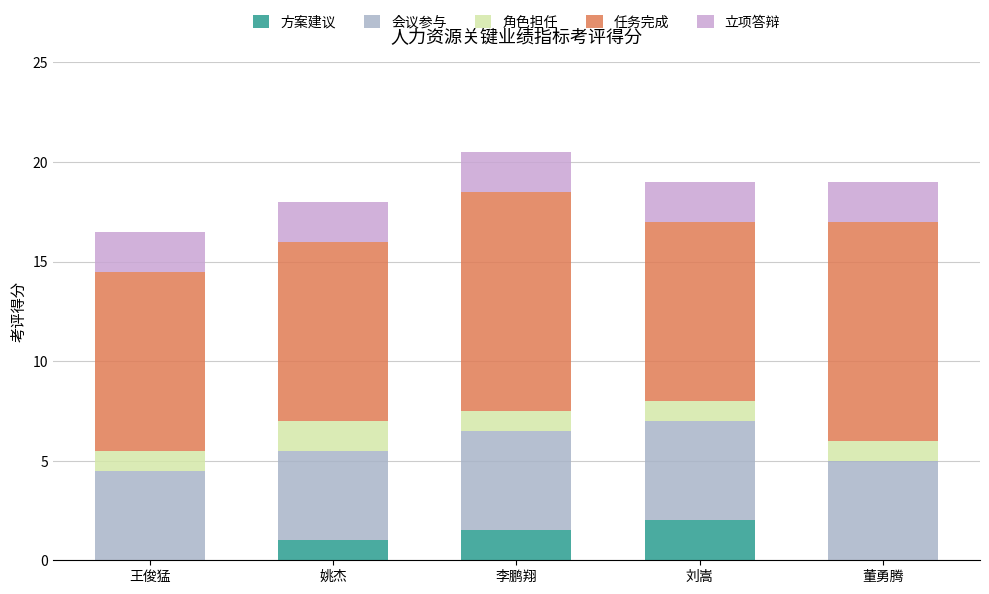

What is the approximate value of 任务完成 at 姚杰?

9.0